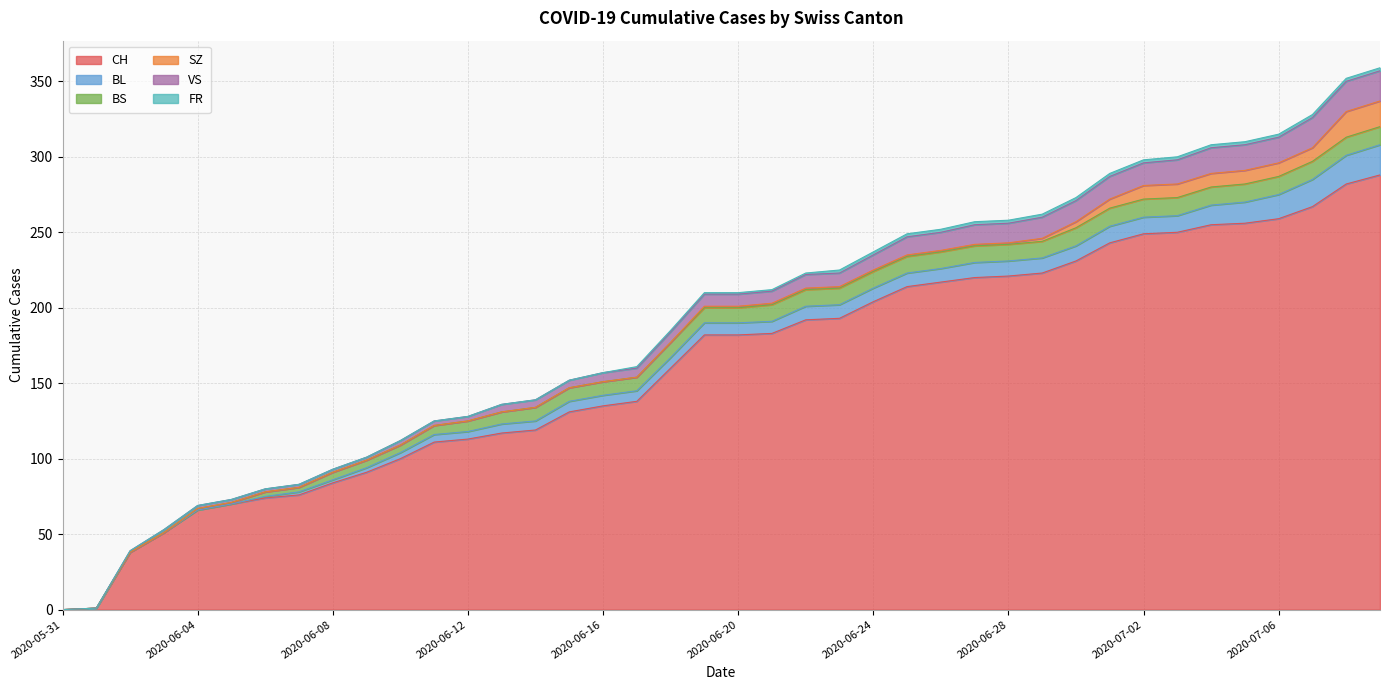

True or false: BL and CH intersect in this chart.

False